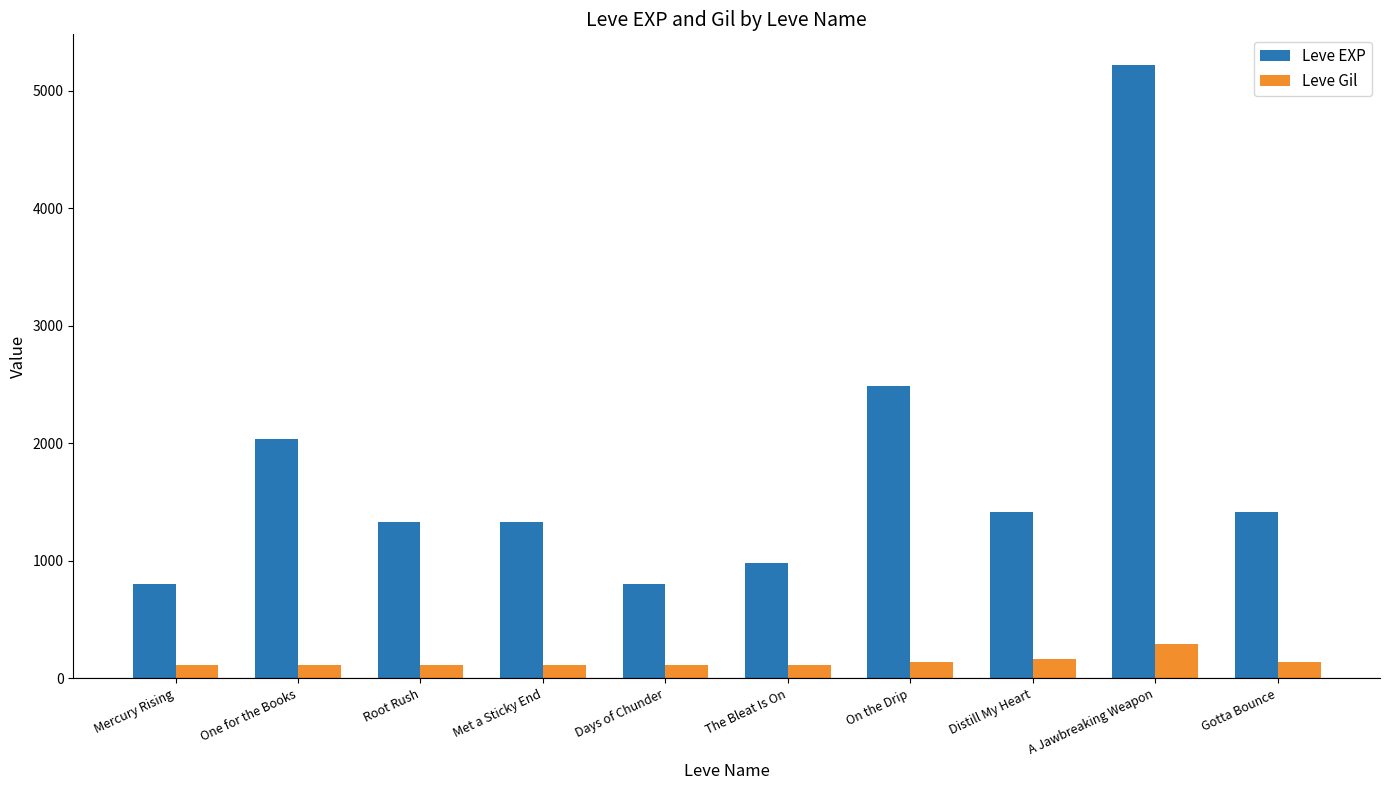

Where is Leve EXP nearest to the value 3010?

On the Drip